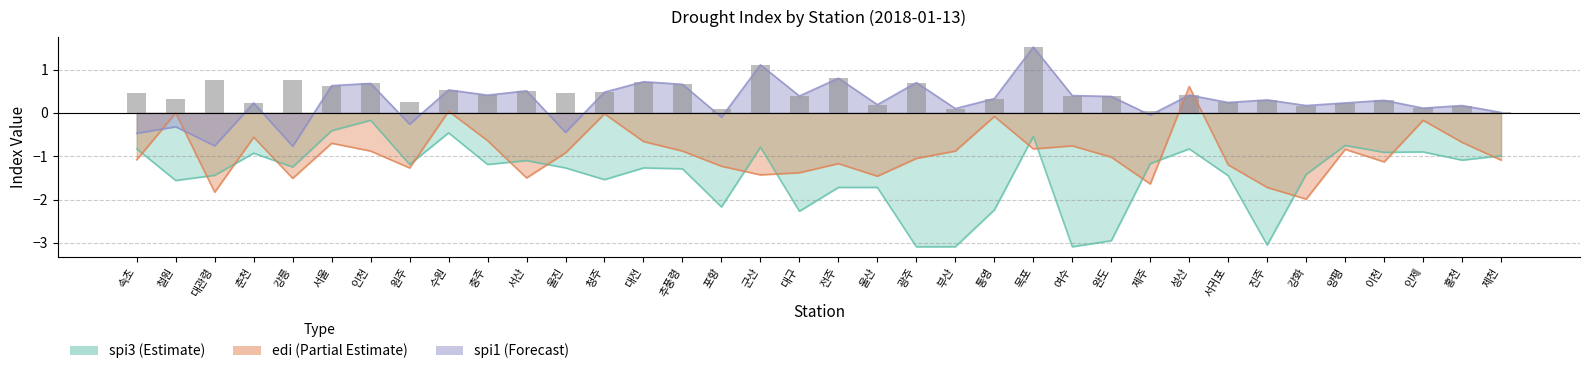

List the labels in order of value, largest first.

목포, 군산, 전주, 강릉, 대관령, 대전, 광주, 인천, 추풍령, 서울, 수원, 서산, 청주, 속초, 울진, 충주, 성산, 여수, 대구, 완도, 통영, 철원, 진주, 이천, 원주, 서귀포, 춘천, 양평, 울산, 강화, 홍천, 인제, 포항, 부산, 제주, 제천